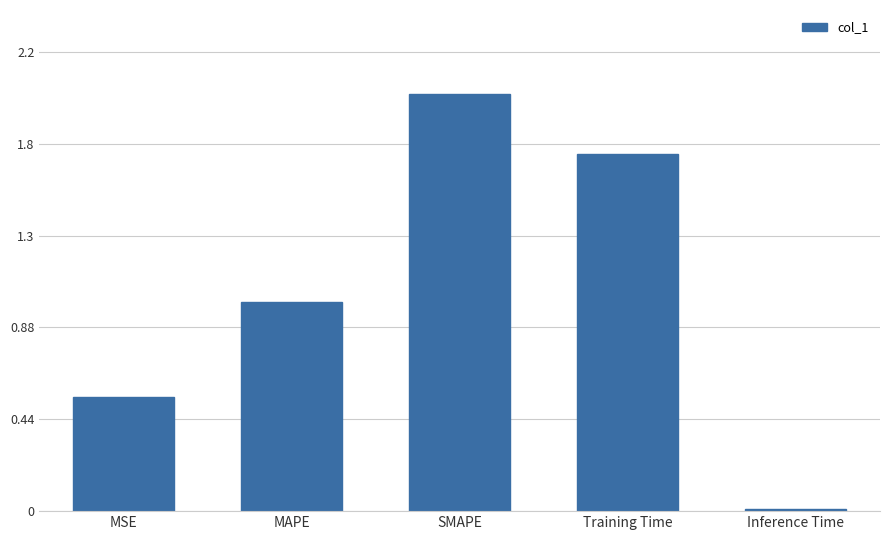

What is the maximum value shown in the chart?

2.0